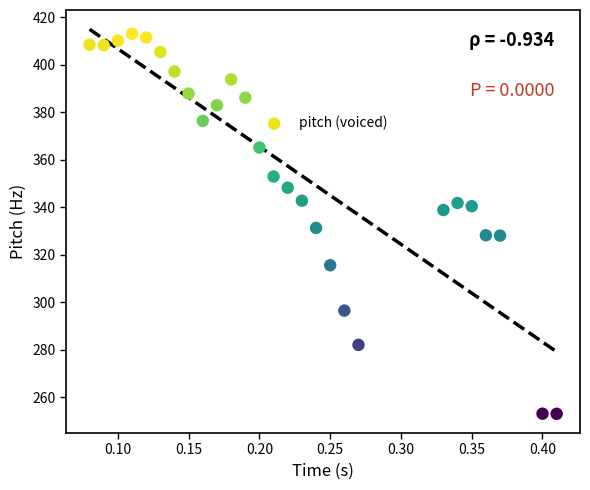

What is the range of Y values (max minus min)?

160.1